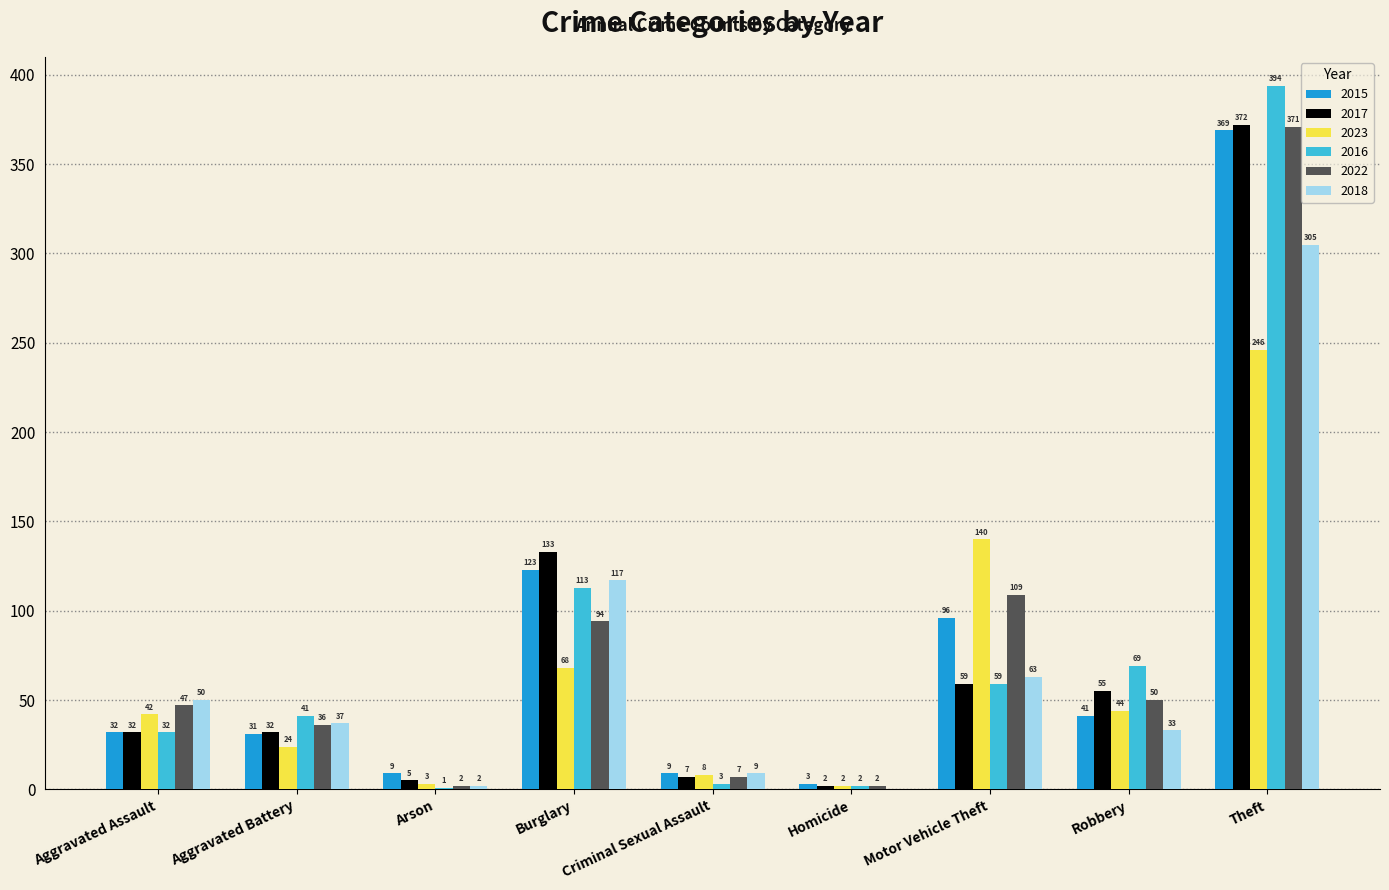

Which series changed the most between Aggravated Battery and Homicide?

2016